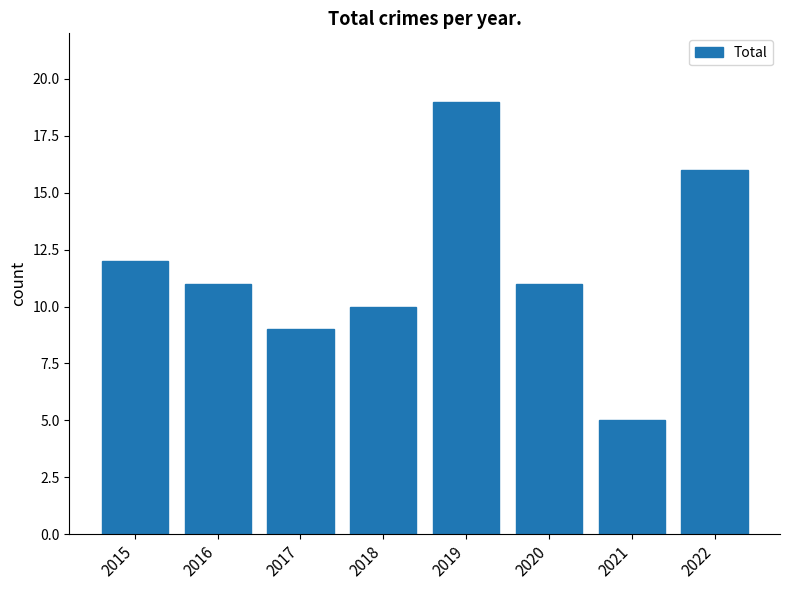

Reading right to left, extract all data points from this chart.

2022=16	2021=5	2020=11	2019=19	2018=10	2017=9	2016=11	2015=12